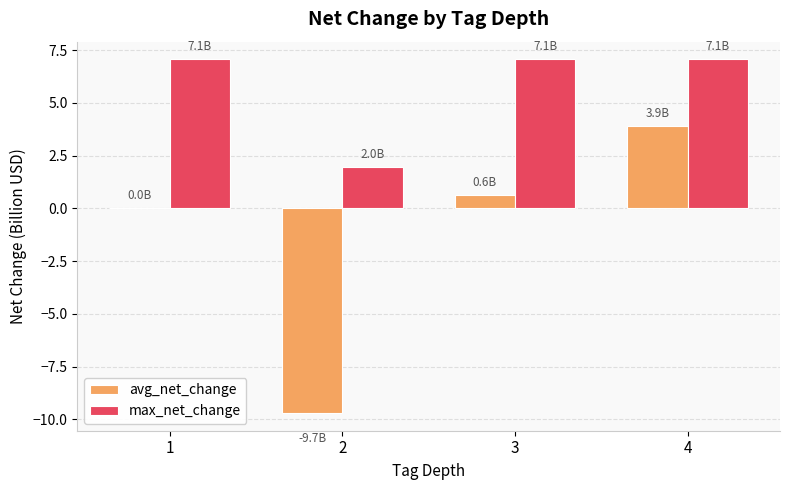

What is the maximum value for avg_net_change?

3.9